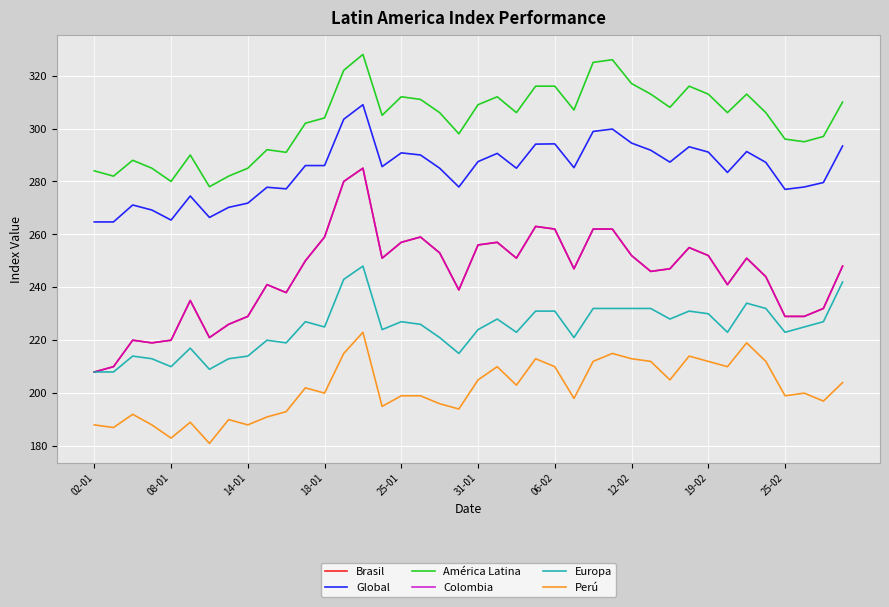

True or false: Perú and Brasil cross at least once.

False